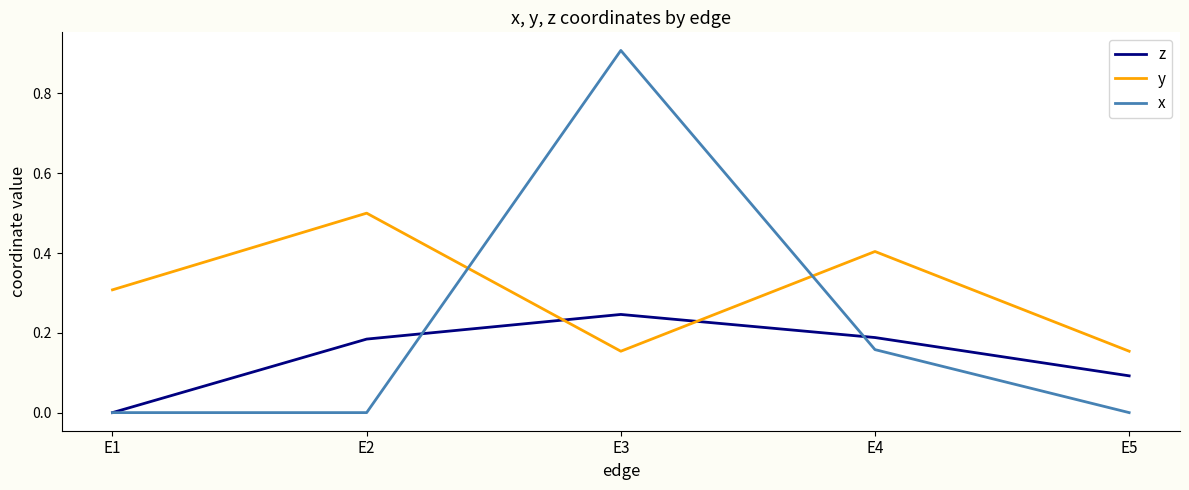

Which series has the widest spread of values?

x